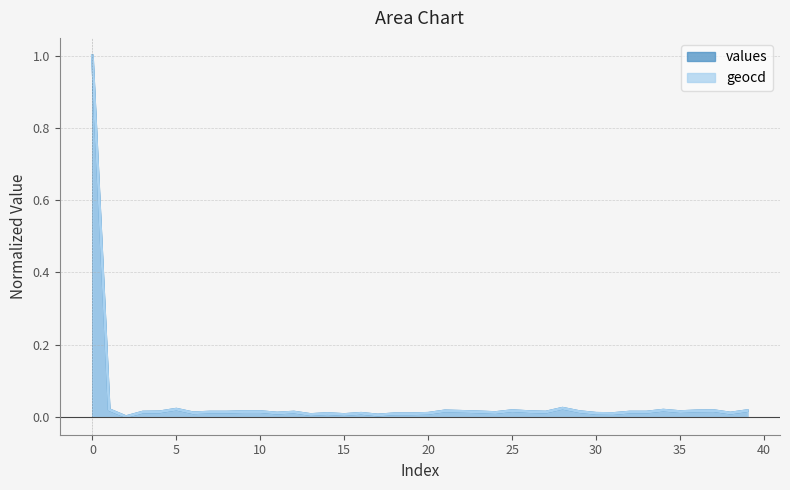

True or false: geocd and values intersect in this chart.

False